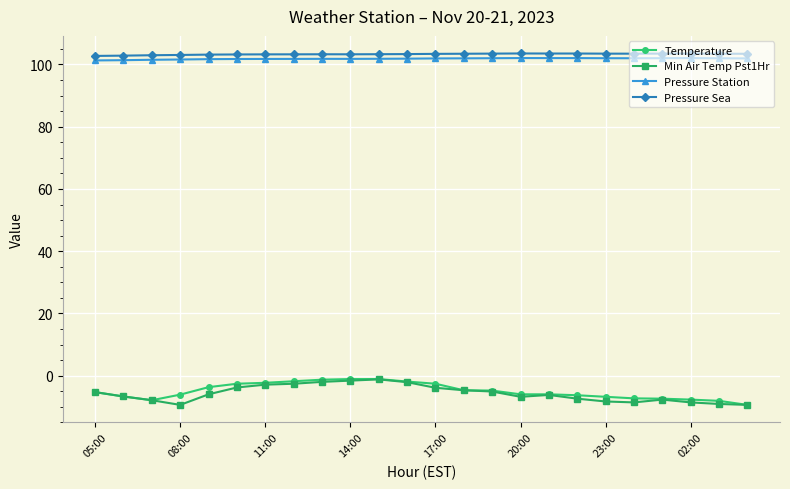

True or false: Min Air Temp Pst1Hr has more than 0 points higher than both neighbors.

True